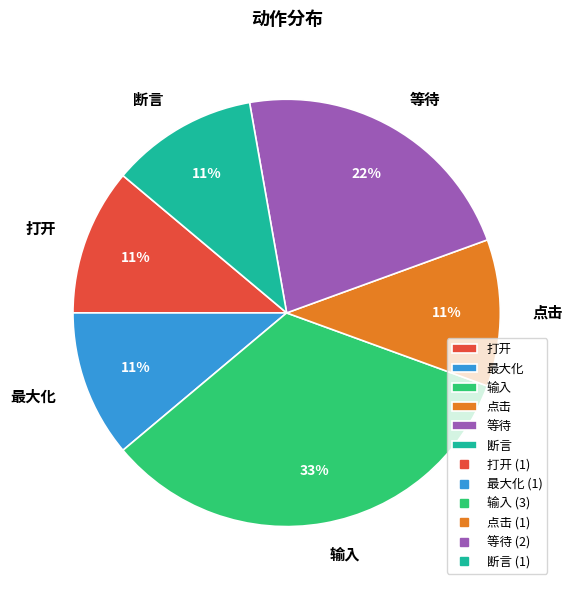

To the nearest percent, what percentage of the pie is 打开?

11%